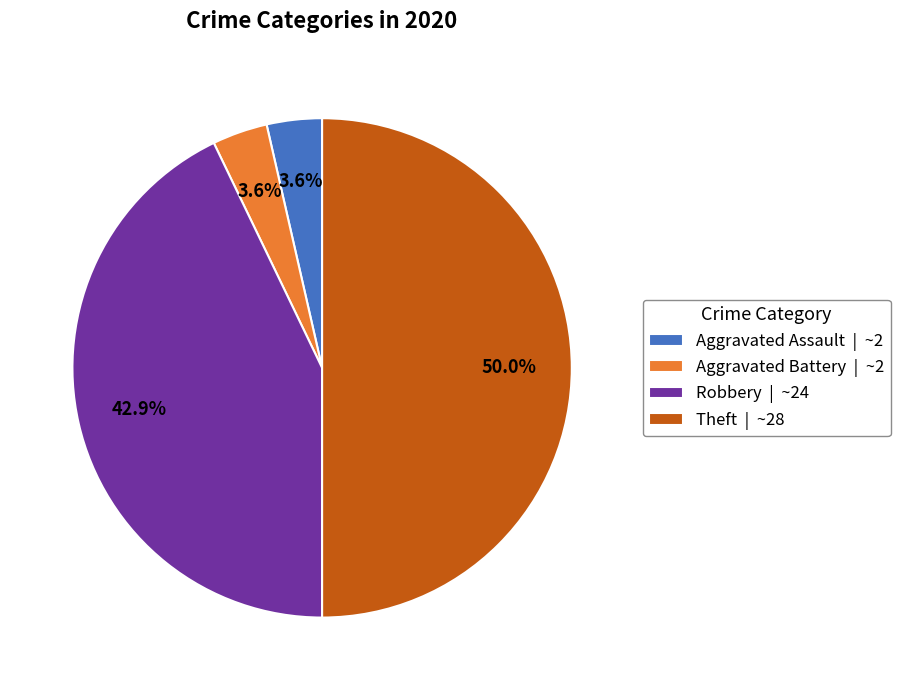

Does Robbery | ~24 represent more than half of the total?

No